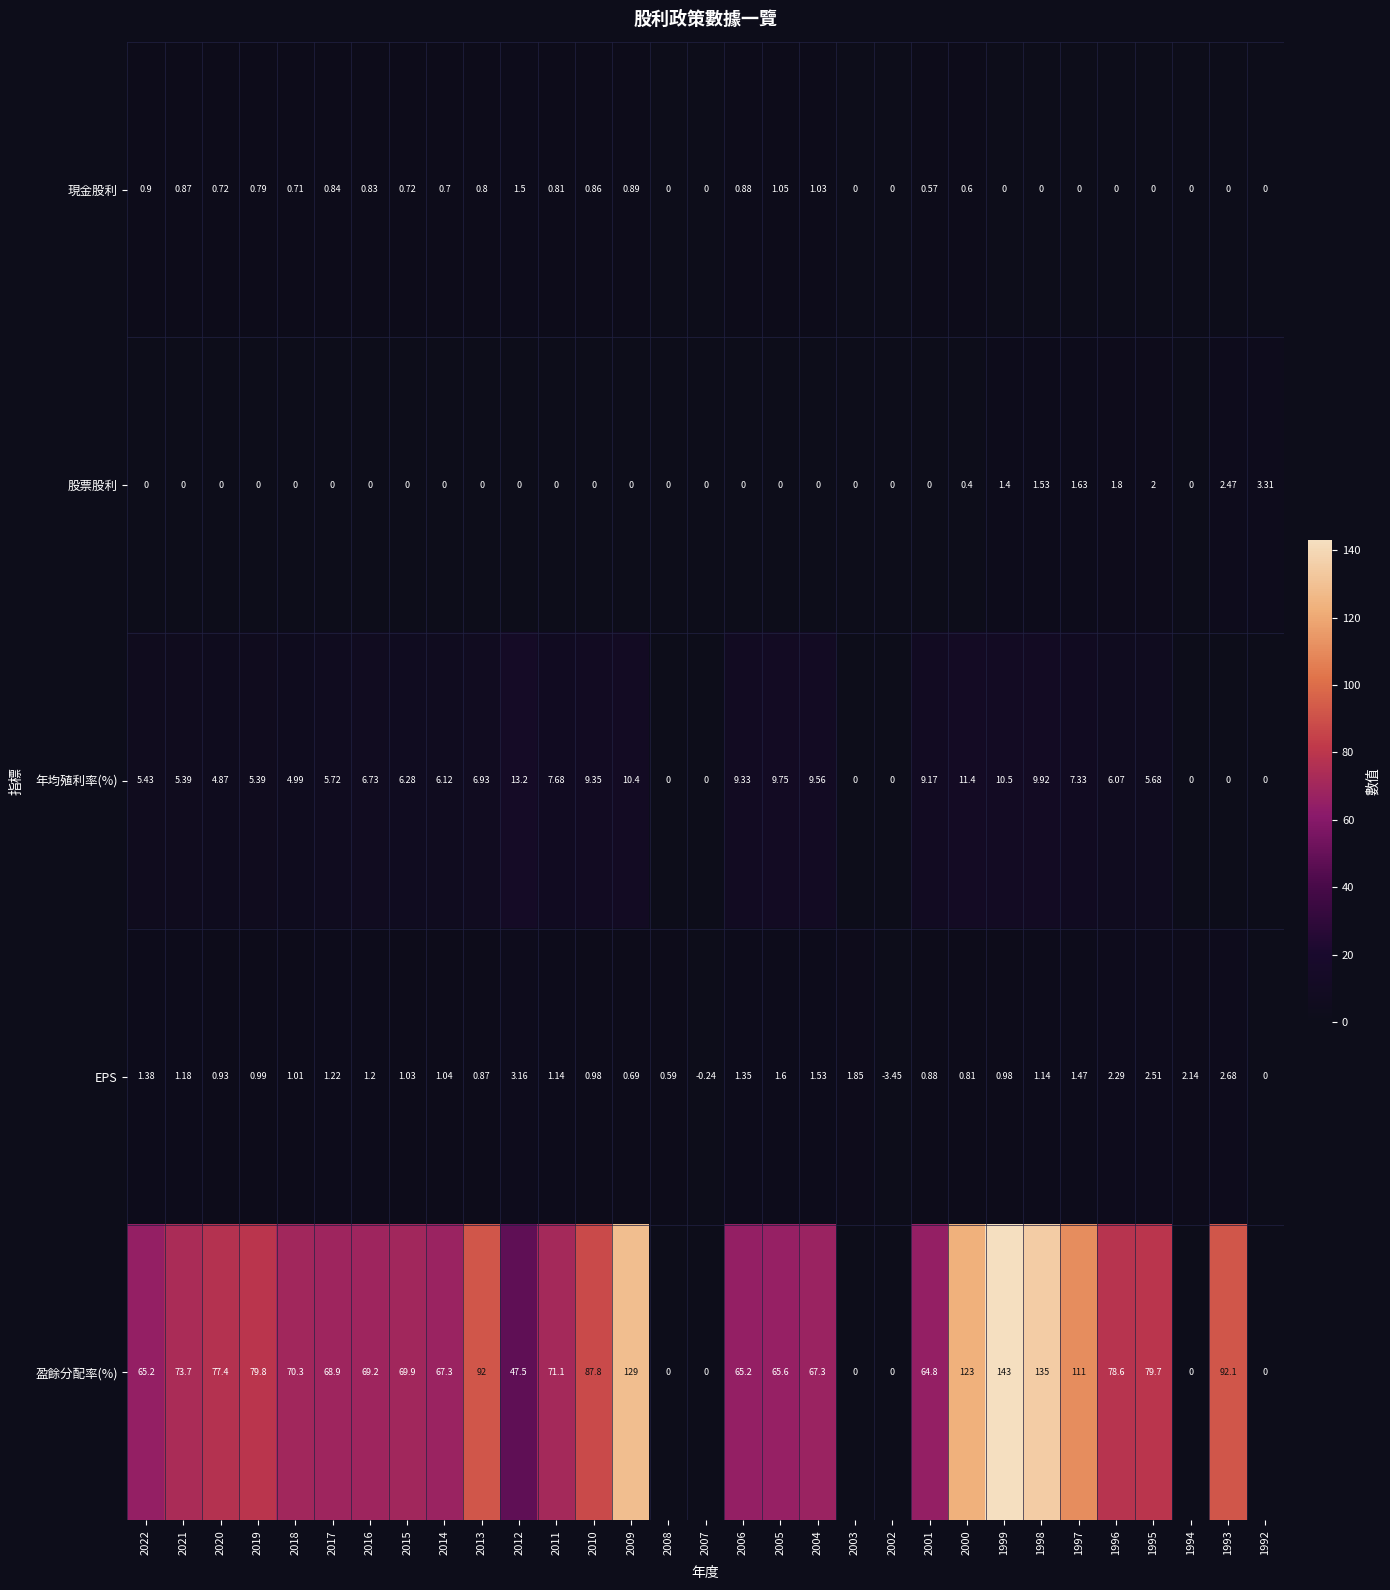

List the series in order of their peak value, lowest first.

現金股利, EPS, 股票股利, 年均殖利率(%), 盈餘分配率(%)